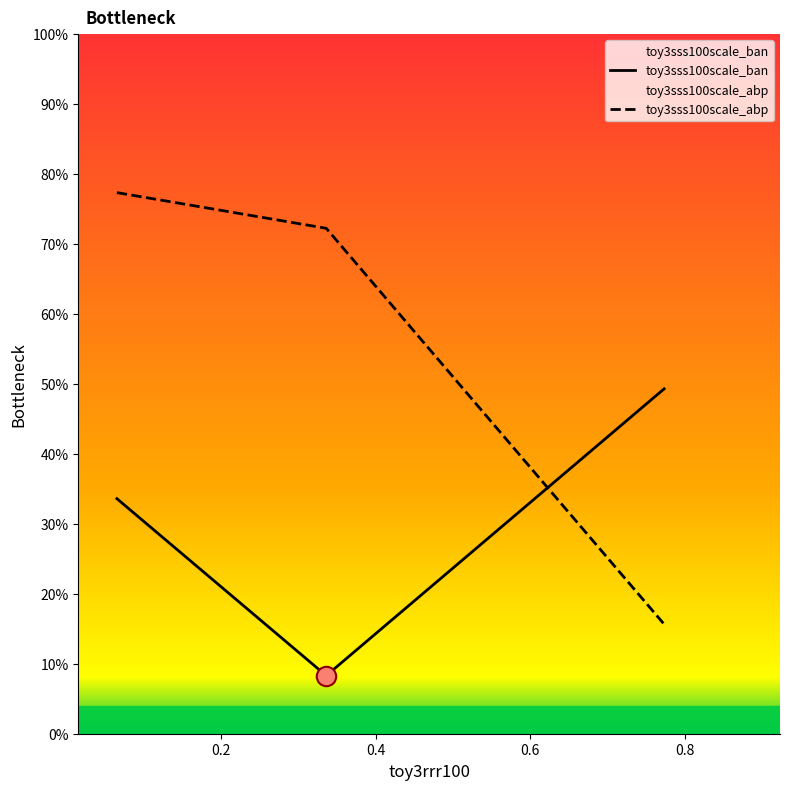

What is the value of the toy3sss100scale_ban point at the 3rd from the left?

0.5